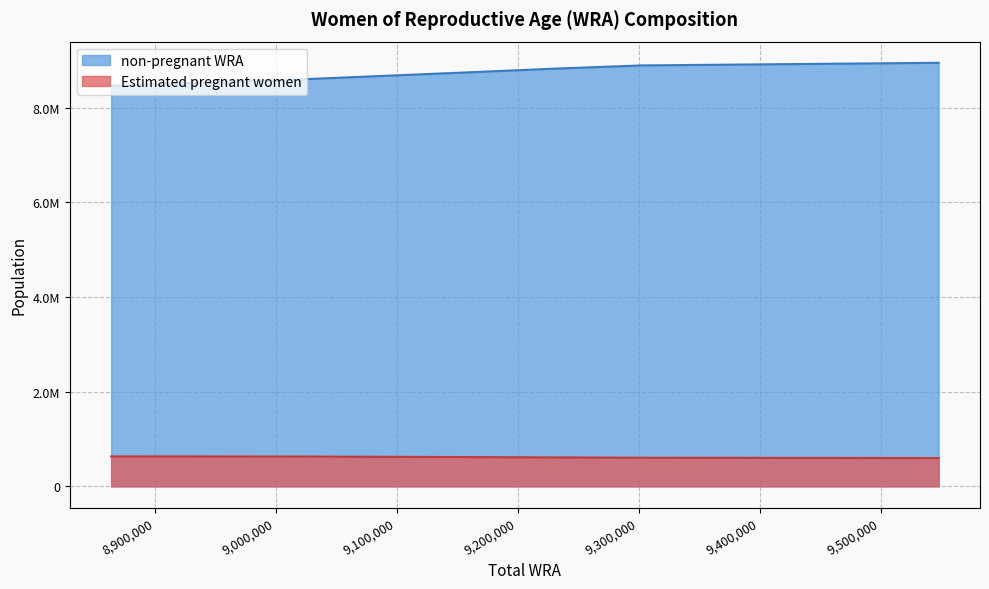

Does the chart display data point markers on the line(s)?

No